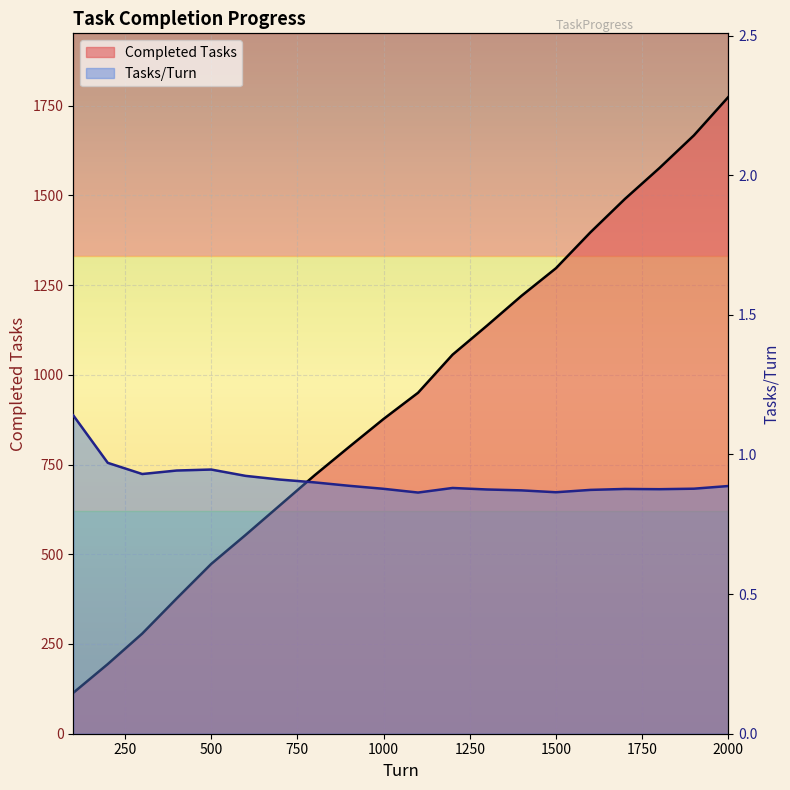

True or false: Completed Tasks has more than 0 interior local peaks.

False